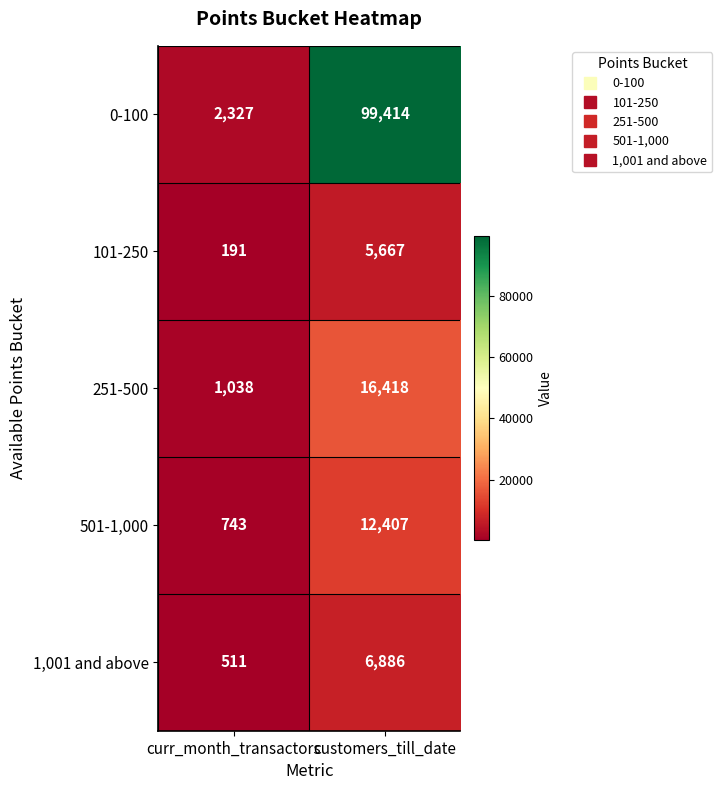

Which label corresponds to the largest value in the chart?

customers_till_date